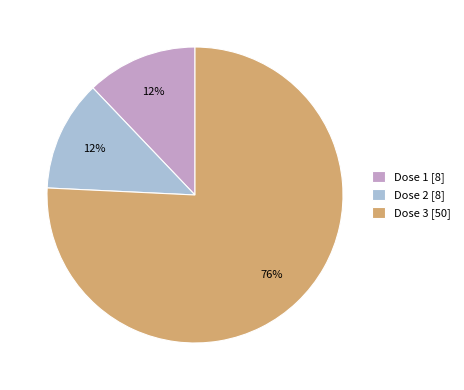

Which has a higher value, Dose 3 [50] or Dose 1 [8]?

Dose 3 [50]